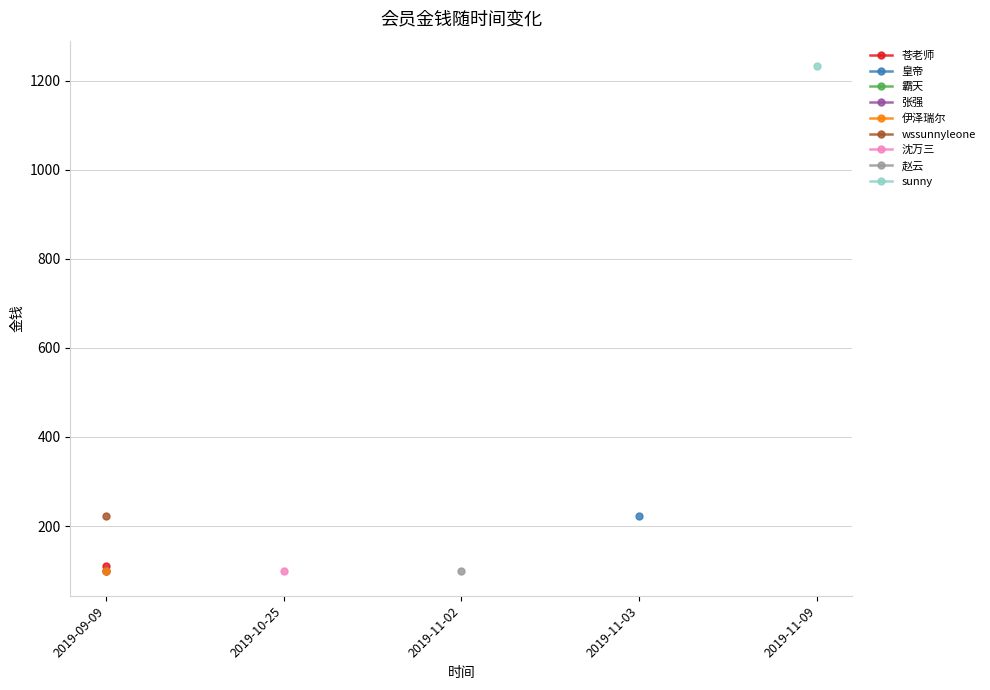

What is the sum of the values at 2019-09-09 and 2019-09-09?

200